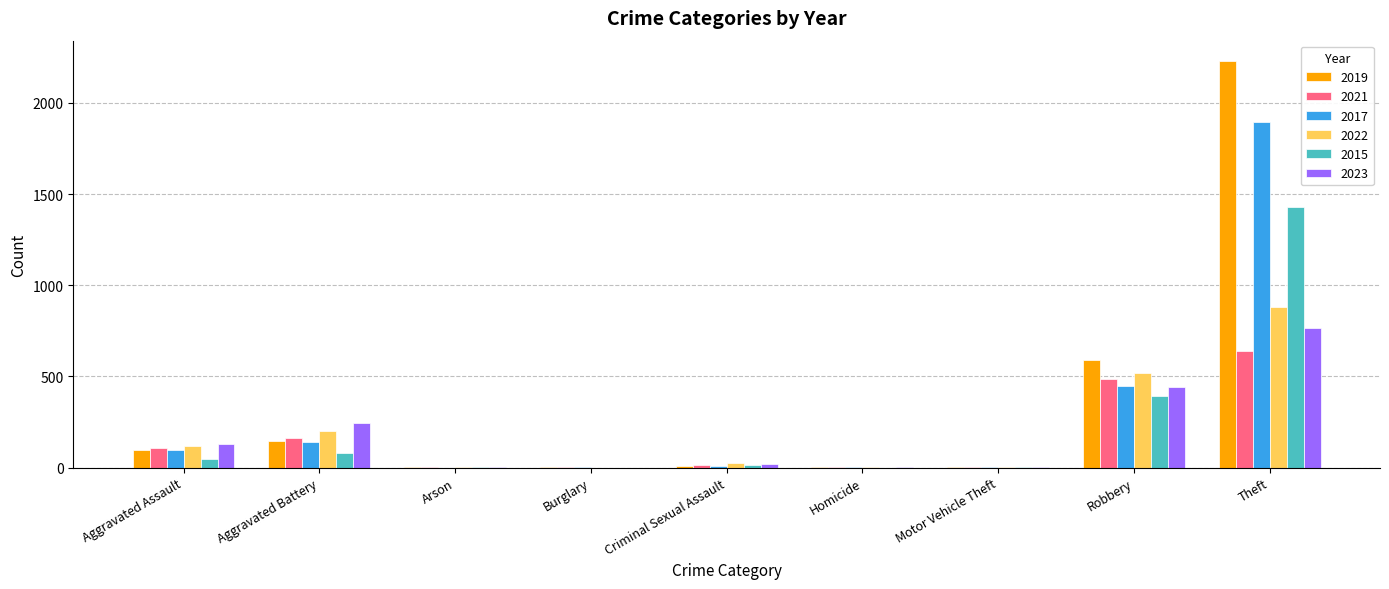

What is the sum of all 2022 values?

1761